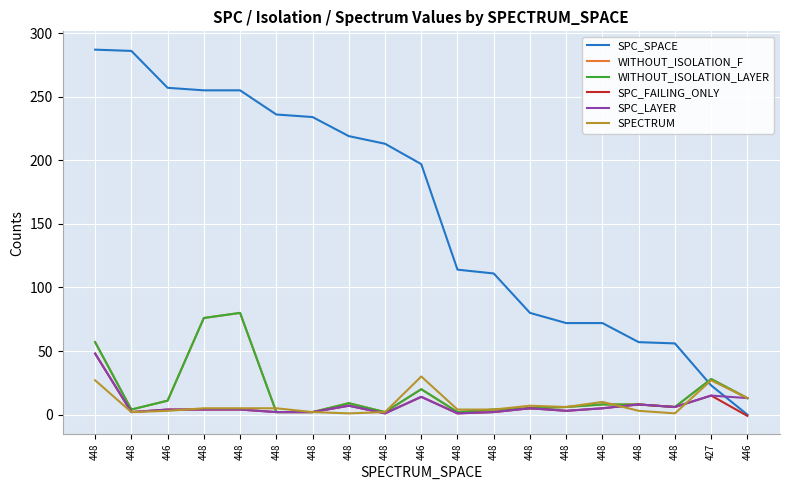

Is the value of WITHOUT_ISOLATION_LAYER at 448 greater than the value of WITHOUT_ISOLATION_F at 446?

Yes